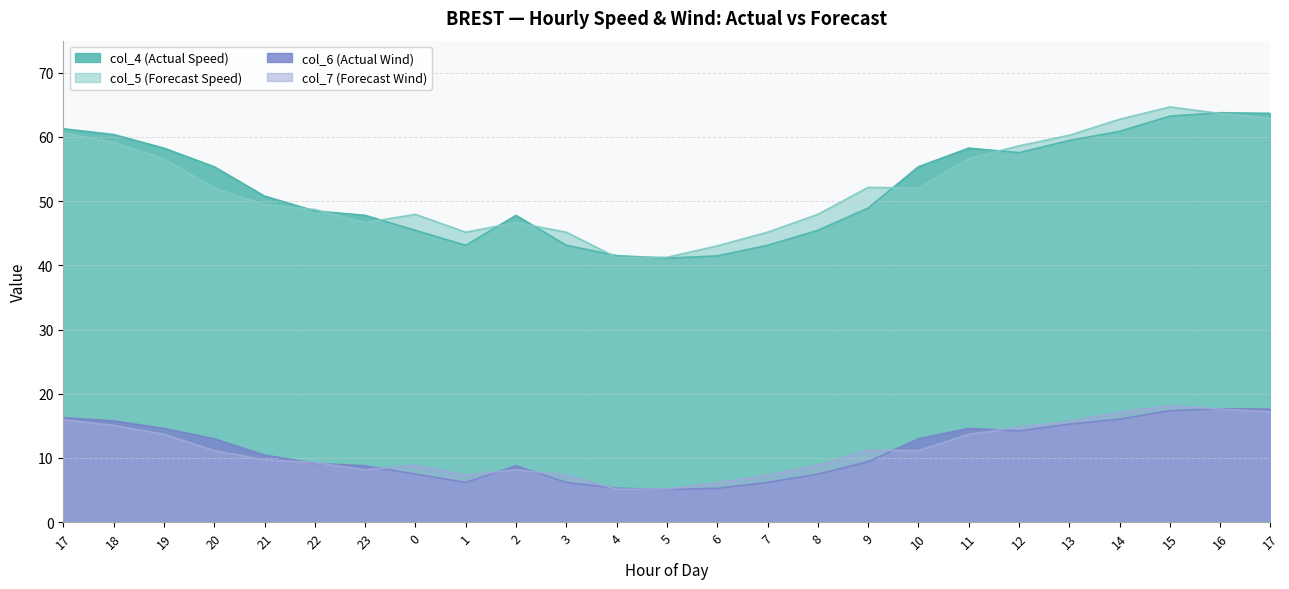

What is the value of the col_5 (Forecast Speed) point at the 12th from the left?

41.2